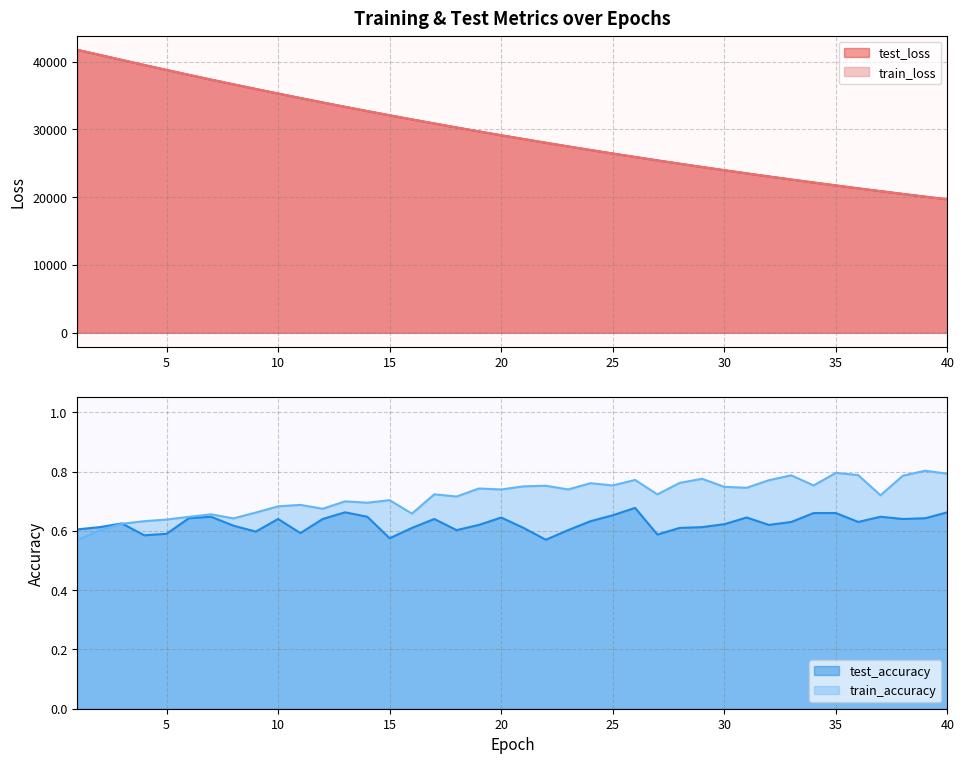

What is the total value across all series at 11?

69256.3